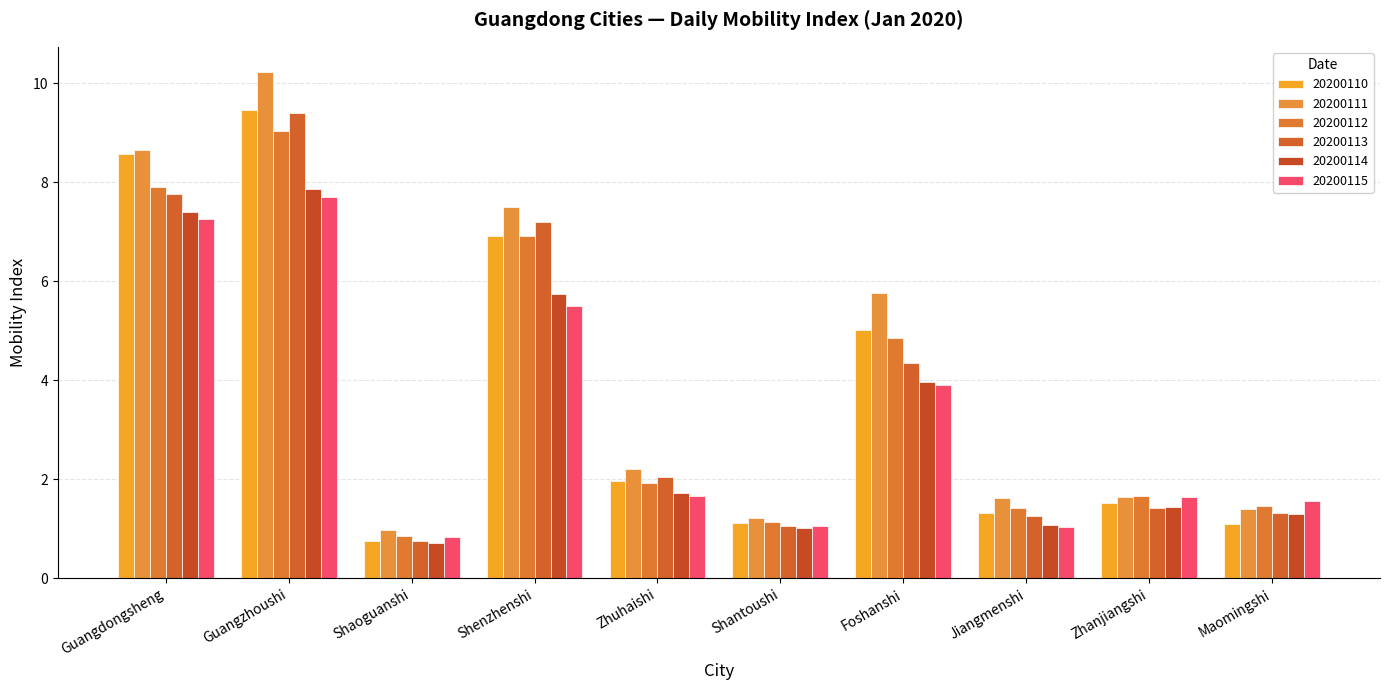

At which label does 20200111 reach its peak?

Guangzhoushi